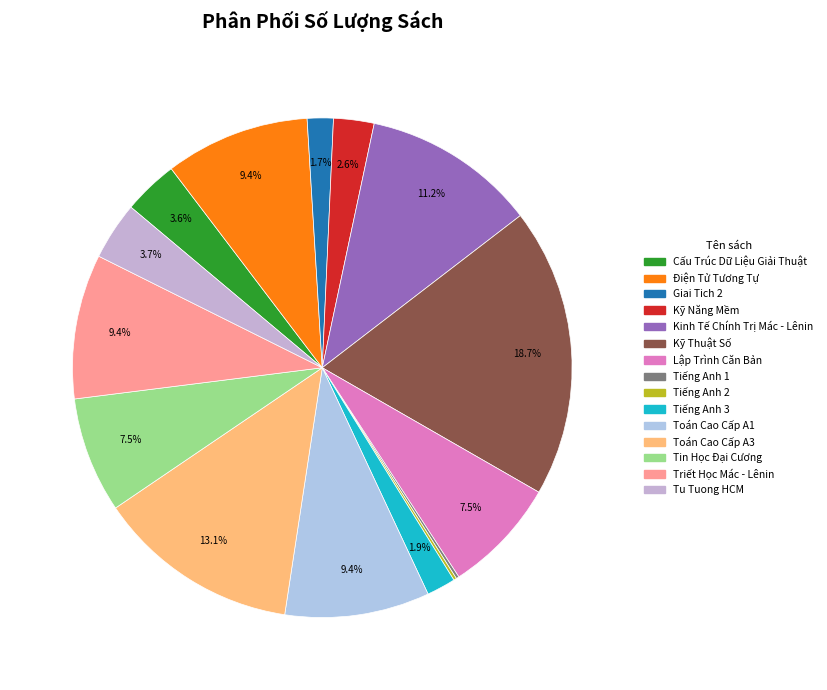

The Kỹ Năng Mềm slice represents 14% of the pie. True or false?

False